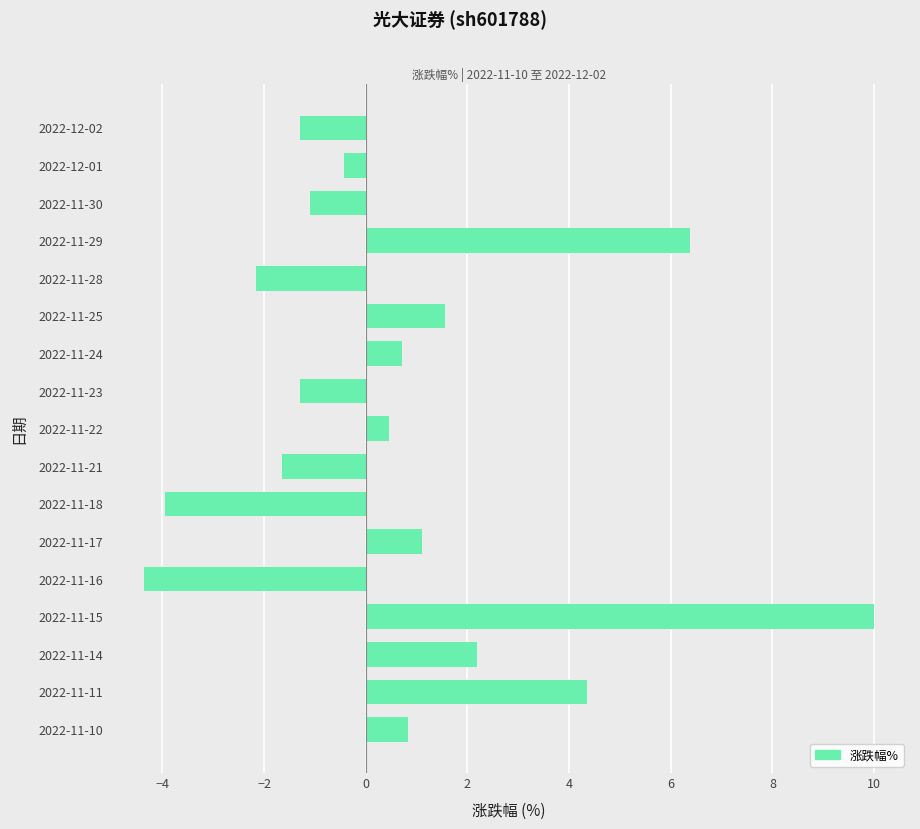

Reading top to bottom, what are all the values shown in this chart?

2022-12-02=-1.3	2022-12-01=-0.4	2022-11-30=-1.1	2022-11-29=6.4	2022-11-28=-2.2	2022-11-25=1.6	2022-11-24=0.7	2022-11-23=-1.3	2022-11-22=0.5	2022-11-21=-1.6	2022-11-18=-4.0	2022-11-17=1.1	2022-11-16=-4.4	2022-11-15=10.0	2022-11-14=2.2	2022-11-11=4.4	2022-11-10=0.8